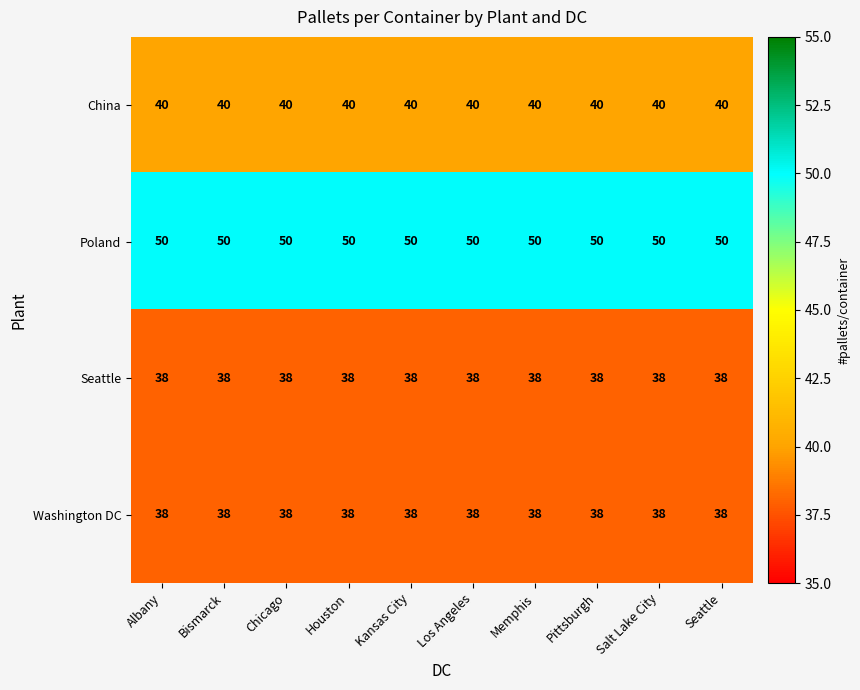

What is the spread (max minus min) of values at Memphis?

12